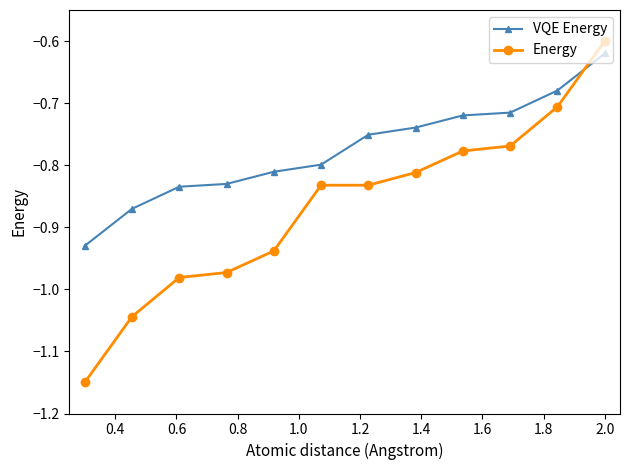

Which series has the largest total across all categories?

VQE Energy